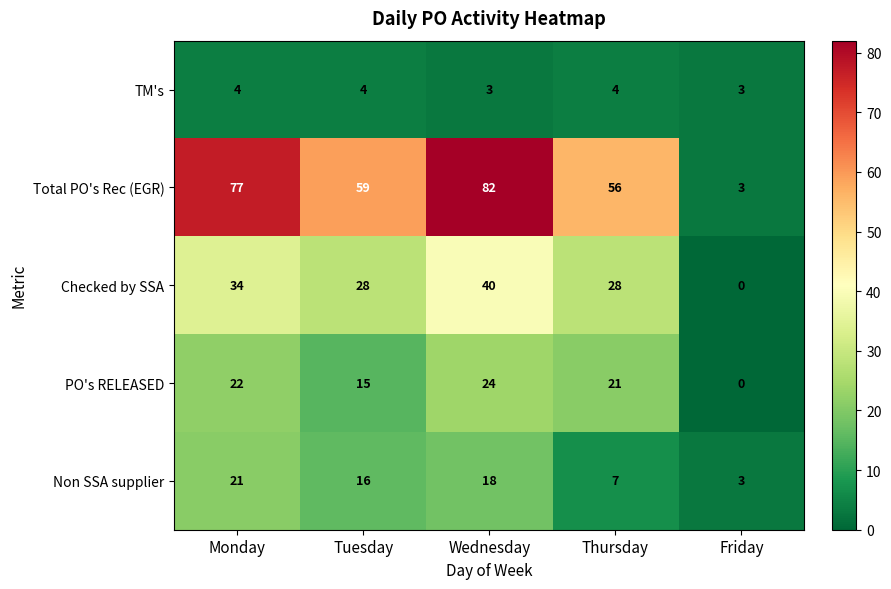

Where is Total PO's Rec (EGR) nearest to the value 42?

Thursday